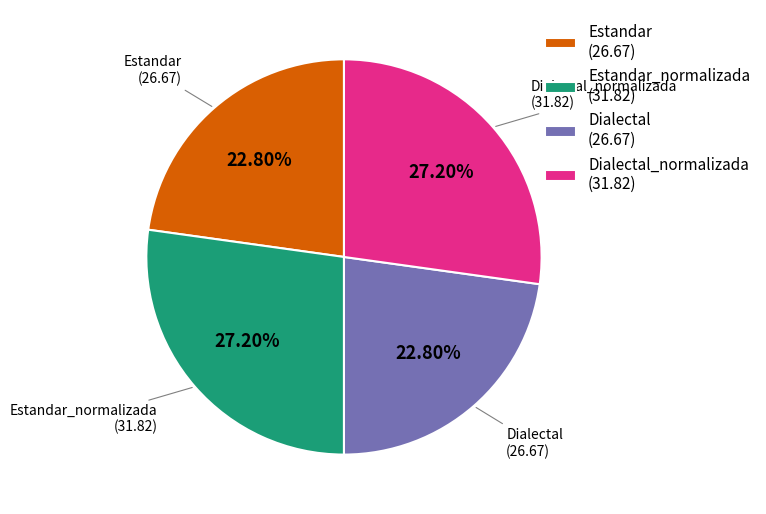

Does Estandar (26.67) account for over 50% of the chart?

No